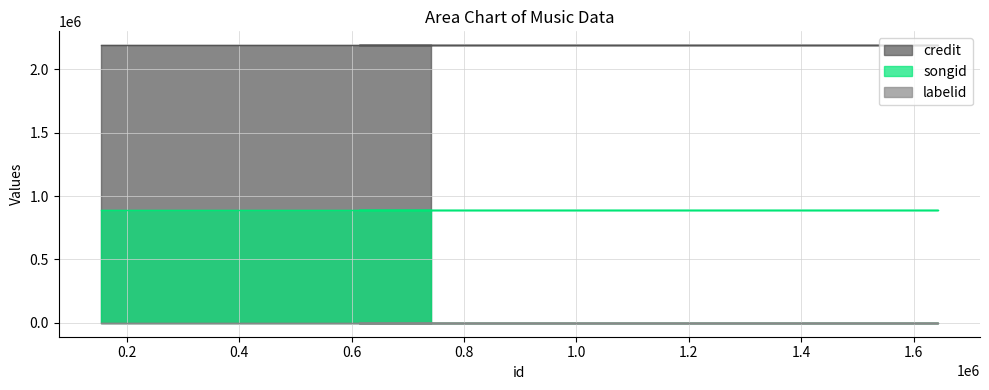

What are all the series names shown in the legend?

credit, songid, labelid